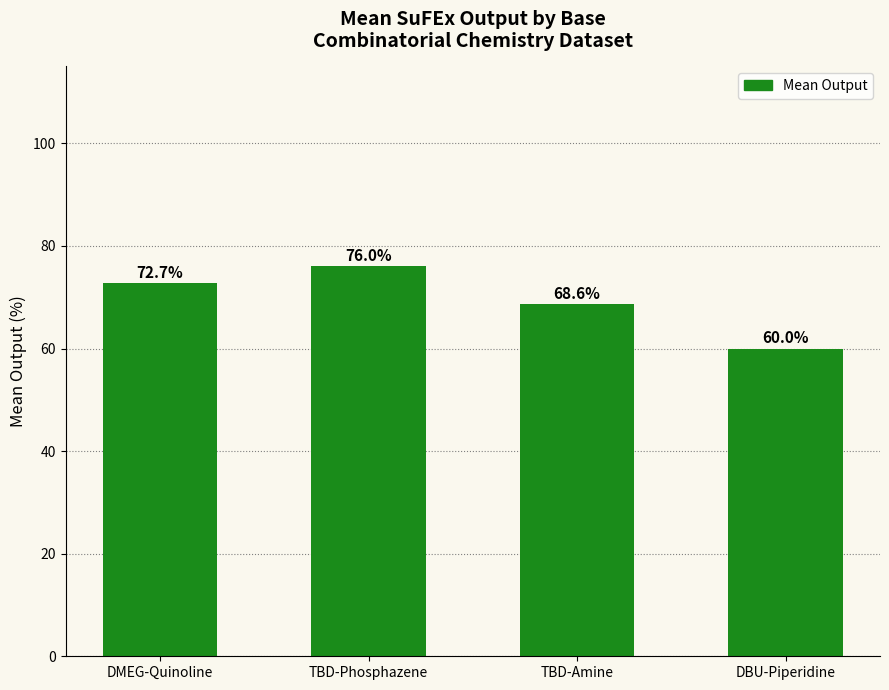

What is the greatest value displayed?

76.0